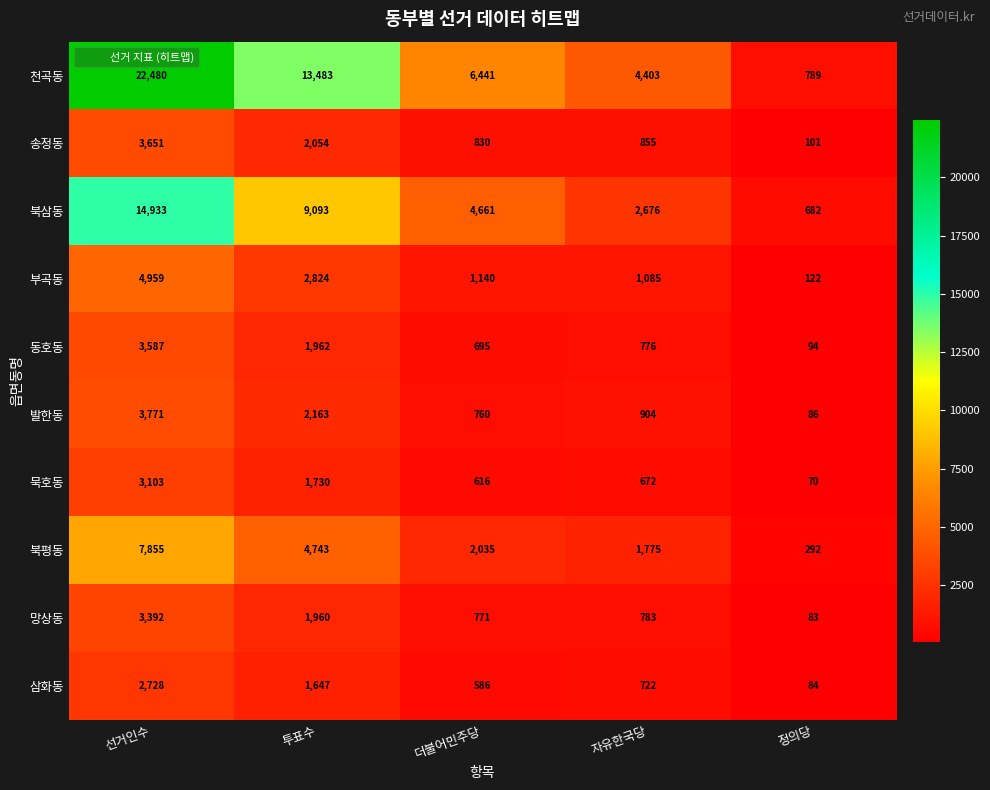

What is the spread (max minus min) of values at 투표수?

11836